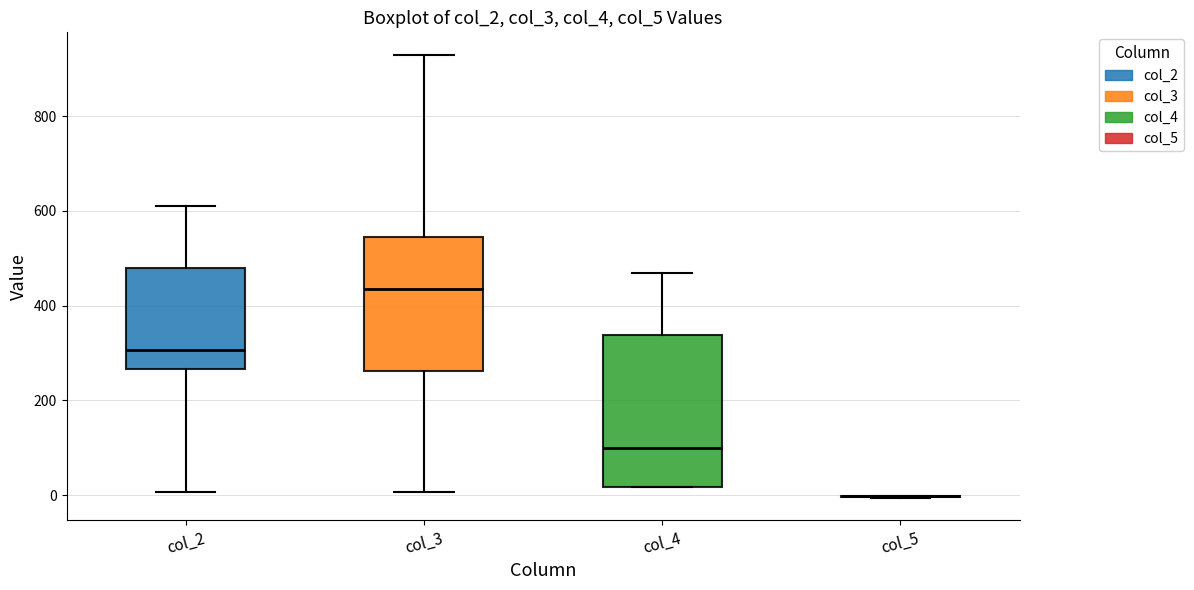

Reading left to right, transcribe this box plot: for each box, give where its median line is, the range the box spans, and where its two whiskers end, as read against the y-axis. The values are not printed on the chart, so give them approximately, as read against the axis.

col_2: median 300, box 260 to 480, whiskers 0 to 620
col_3: median 440, box 260 to 540, whiskers 0 to 940
col_4: median 100, box 20 to 340, whiskers 20 to 460
col_5: box collapsed to a line at 0, whiskers 0 to 0